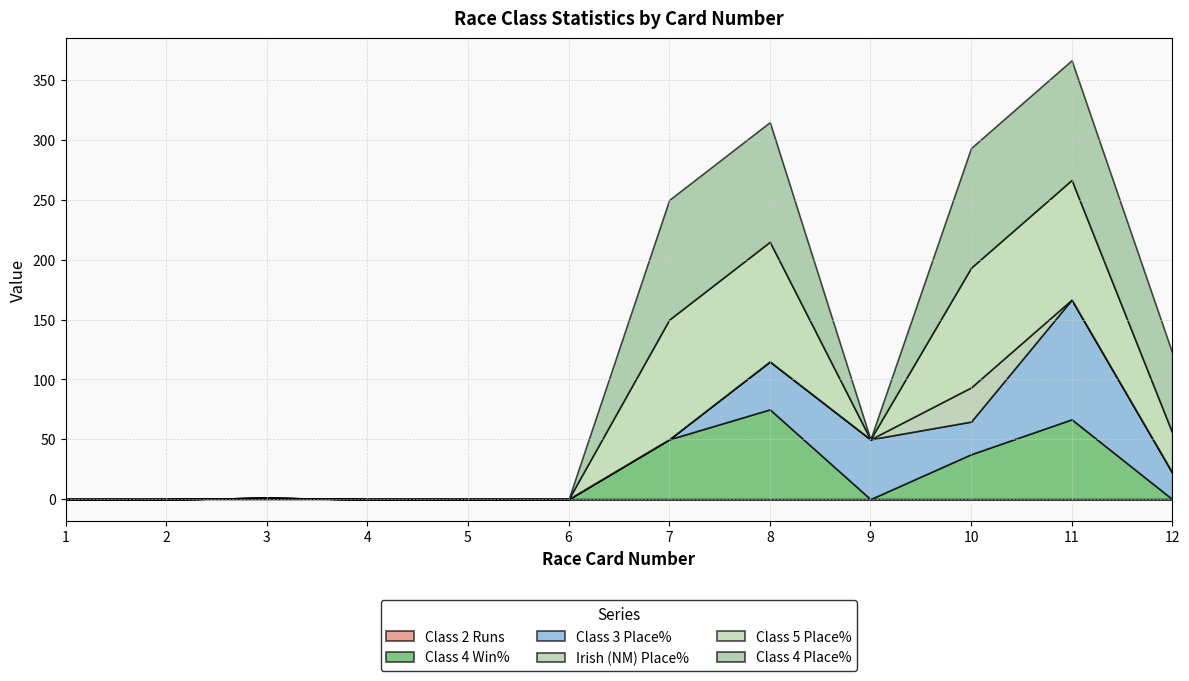

The value of Class 5 Place% at 5 is 0.0. True or false?

True